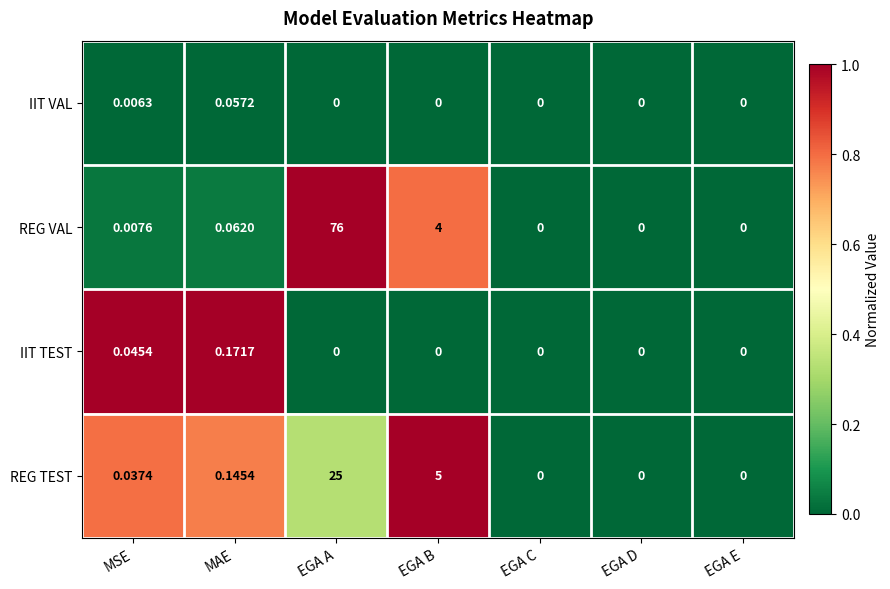

Which series has the largest range (max minus min)?

REG VAL